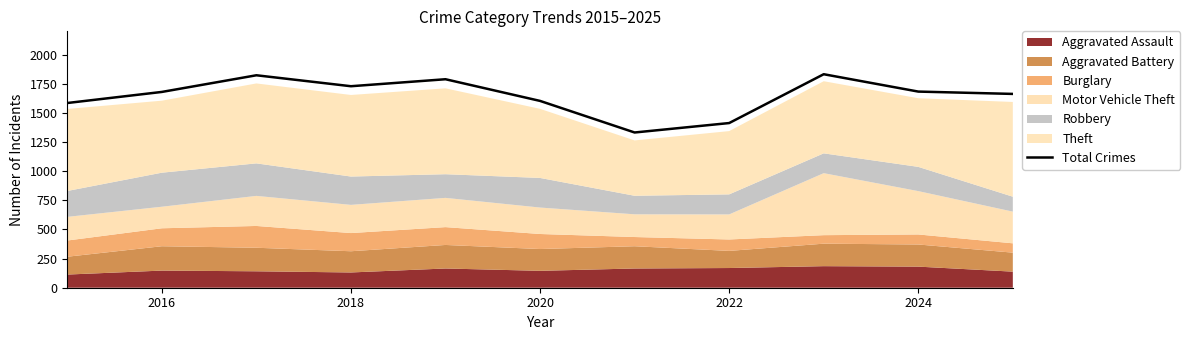

Is it true that Total Crimes equals 1680 at 2016?

True